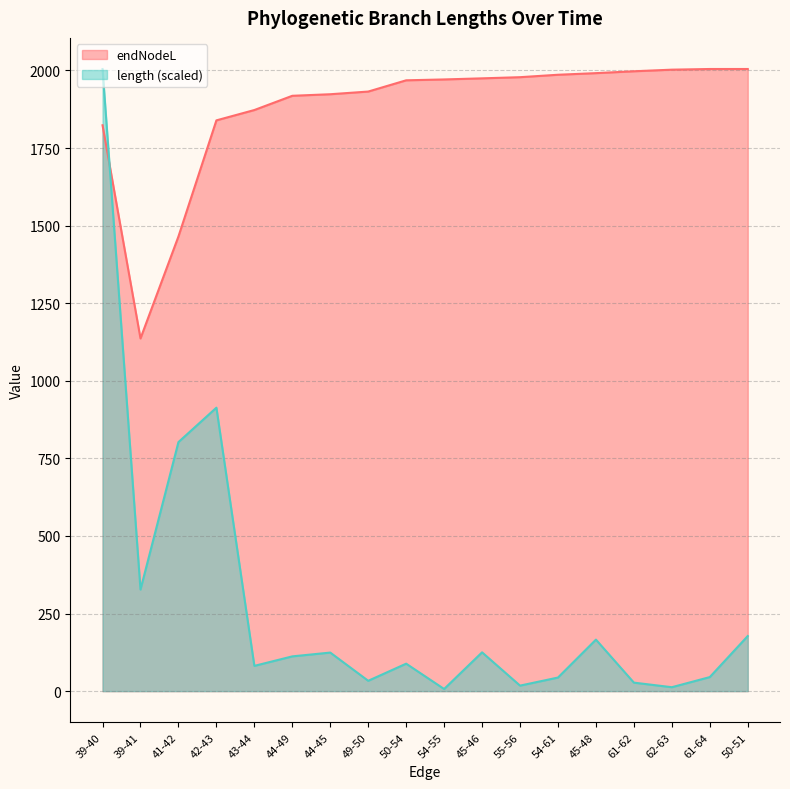

How many lines are shown in the chart?

2